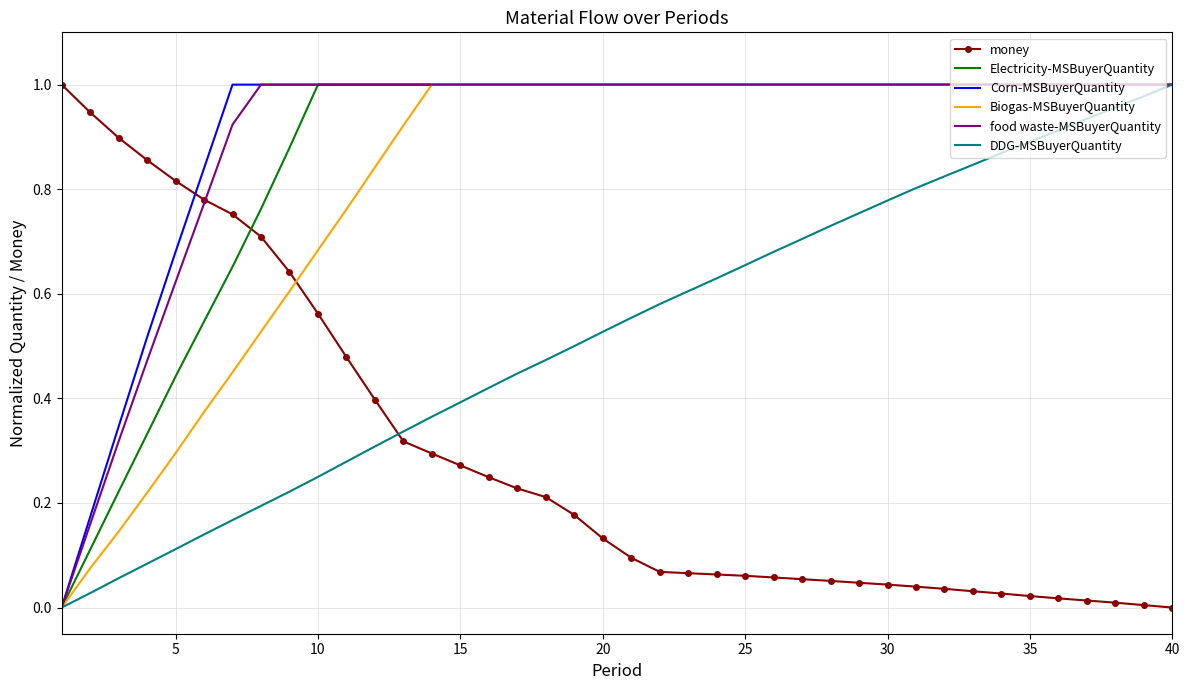

How many intersections are there between money and DDG-MSBuyerQuantity?

1